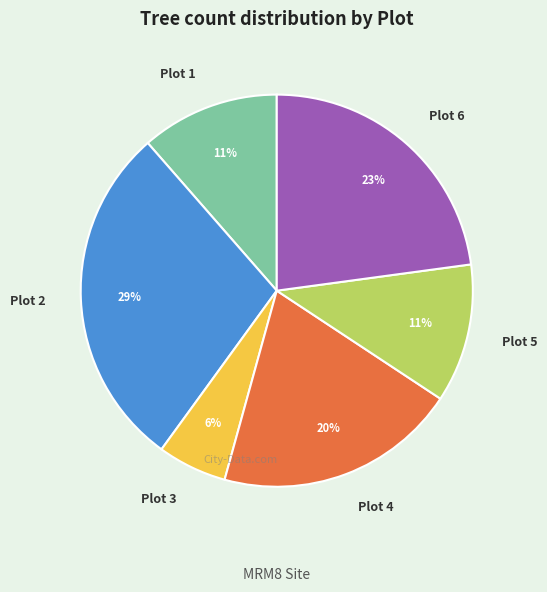

Approximately how many times larger is the value at Plot 4 compared to Plot 6?

0.9